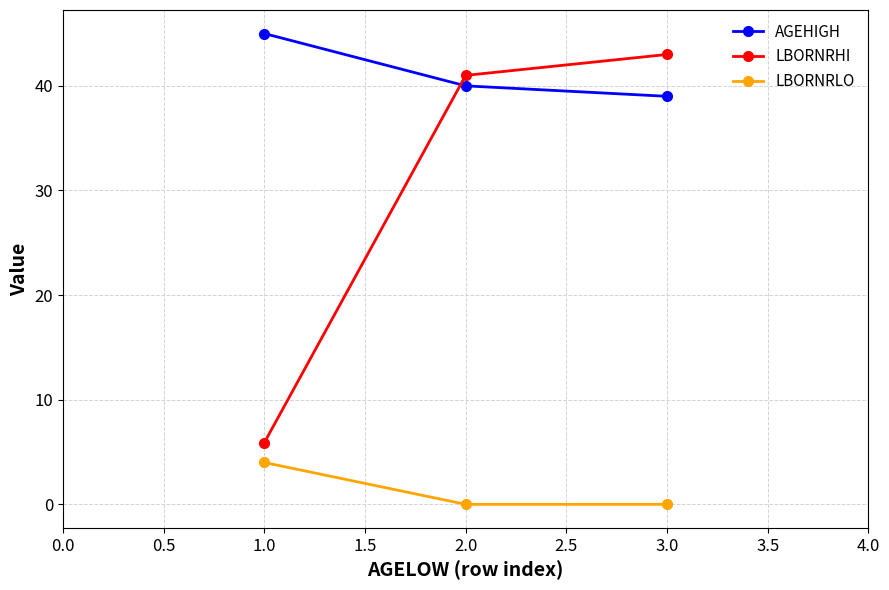

Rank the series by their average value, from lowest to highest.

LBORNRLO, LBORNRHI, AGEHIGH